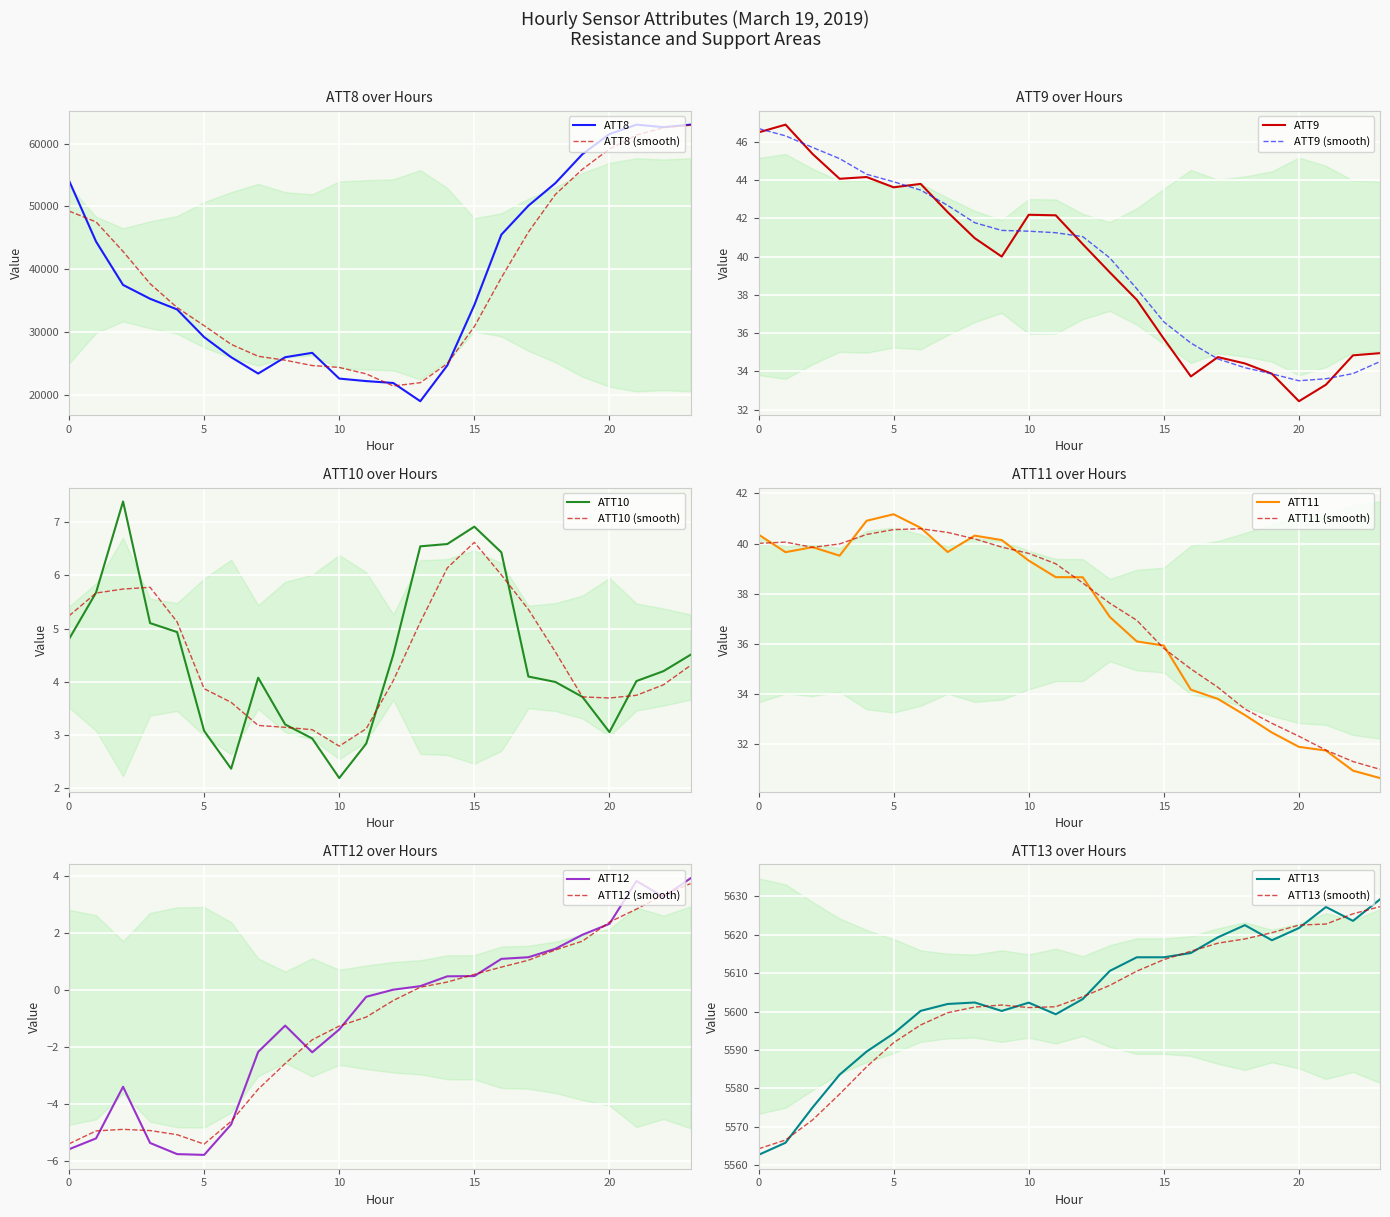

Which series changed the most between 15 and 20?

ATT8